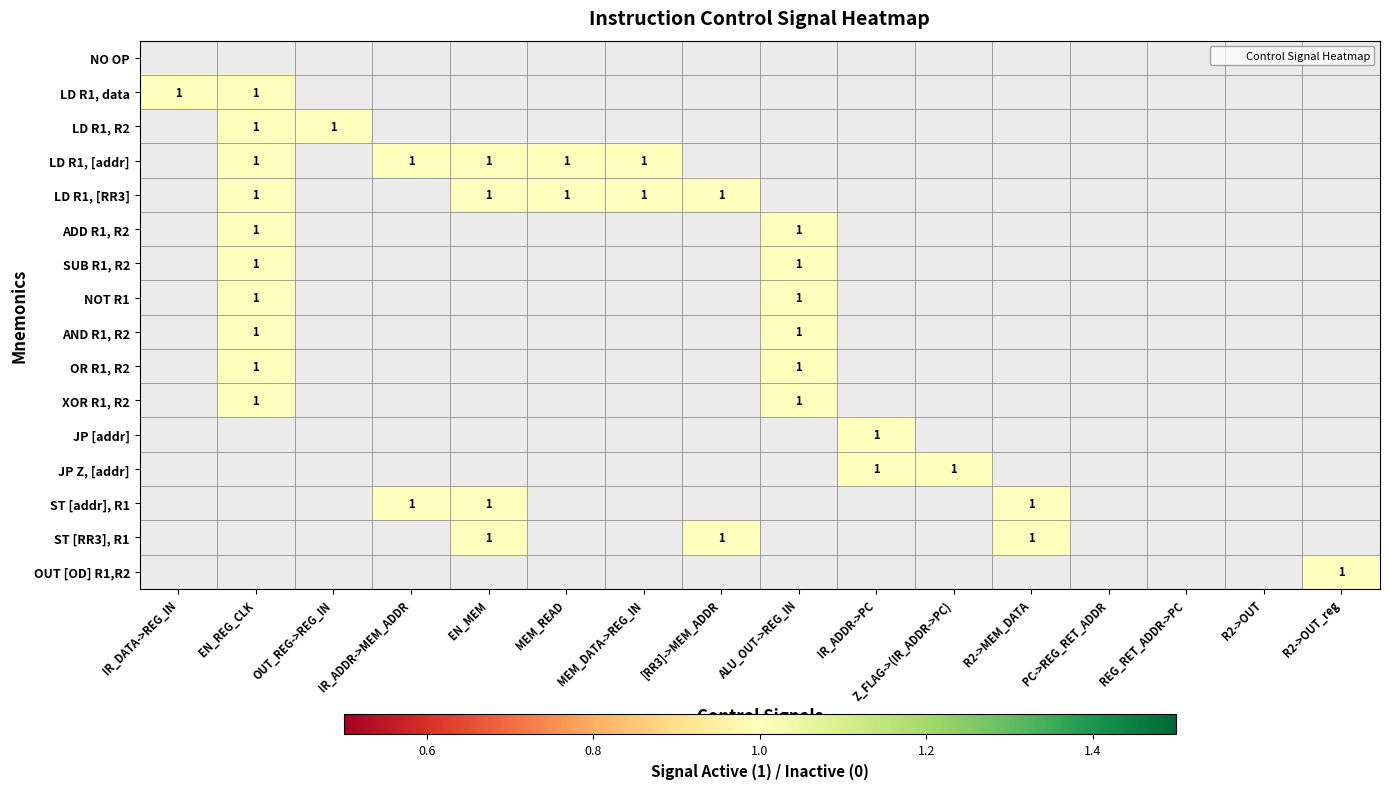

List the labels in order of ADD R1, R2 value, largest first.

EN_REG_CLK, ALU_OUT->REG_IN, IR_DATA->REG_IN, OUT_REG->REG_IN, IR_ADDR->MEM_ADDR, EN_MEM, MEM_READ, MEM_DATA->REG_IN, [RR3]->MEM_ADDR, IR_ADDR->PC, Z_FLAG->(IR_ADDR->PC), R2->MEM_DATA, PC->REG_RET_ADDR, REG_RET_ADDR->PC, R2->OUT, R2->OUT_reg